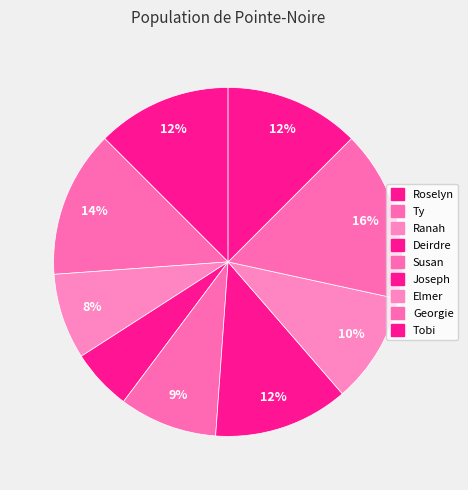

To the nearest percent, what percentage of the pie is Susan?

9%